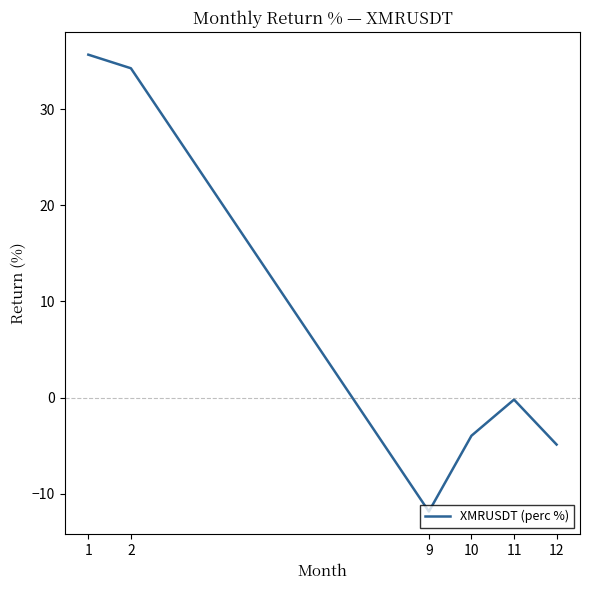

At which label is the value closest to 11?

11